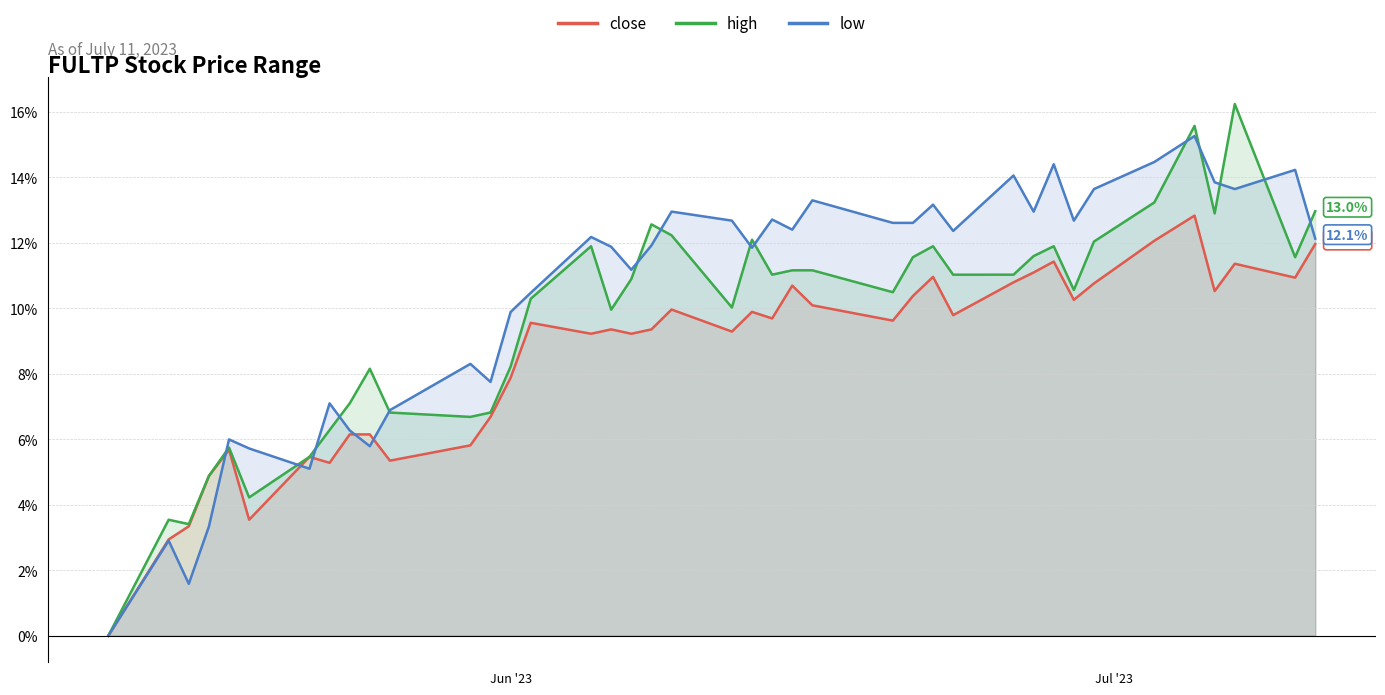

List the series in order of their overall mean, lowest first.

close, high, low